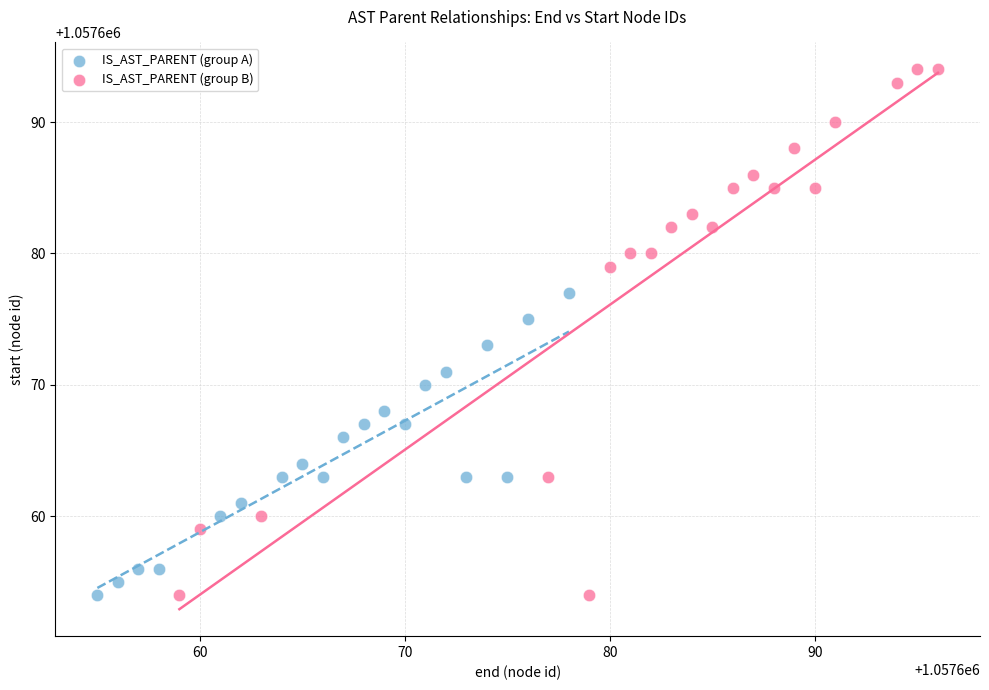

What are all the series names shown in the legend?

IS_AST_PARENT (group A), IS_AST_PARENT (group B)